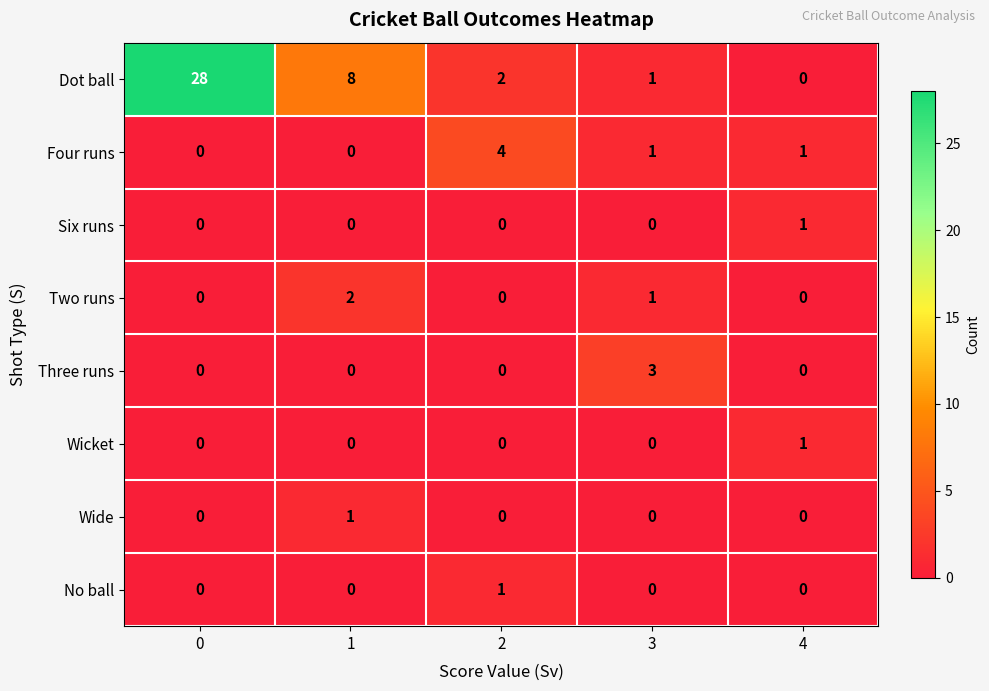

The Four runs series shows 2 at 4. True or false?

False